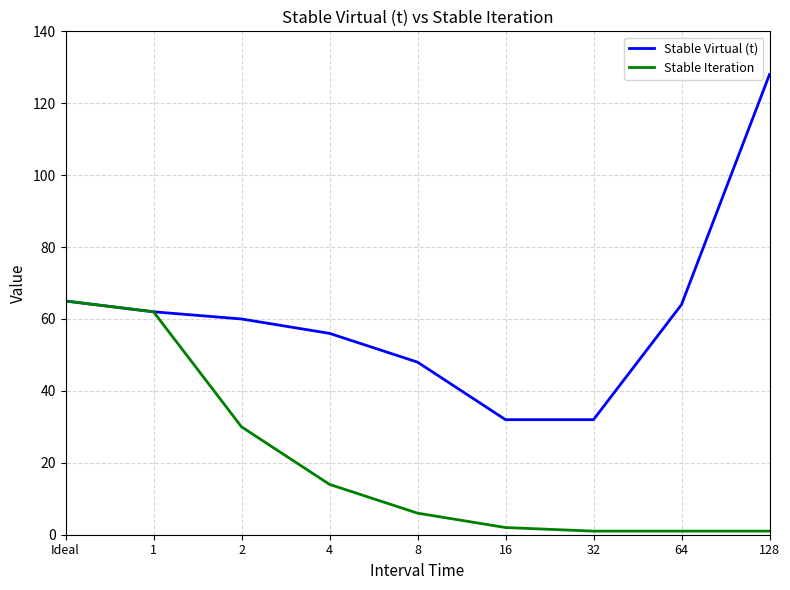

What position from the right is 4?

6